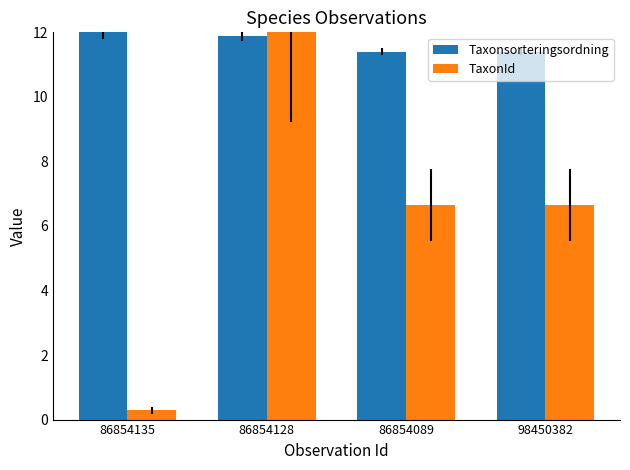

Reading left to right, extract all data points from this chart.

Taxonsorteringsordning: 12.0	11.9	11.4	11.4
TaxonId: 0.3	12.0	6.6	6.6